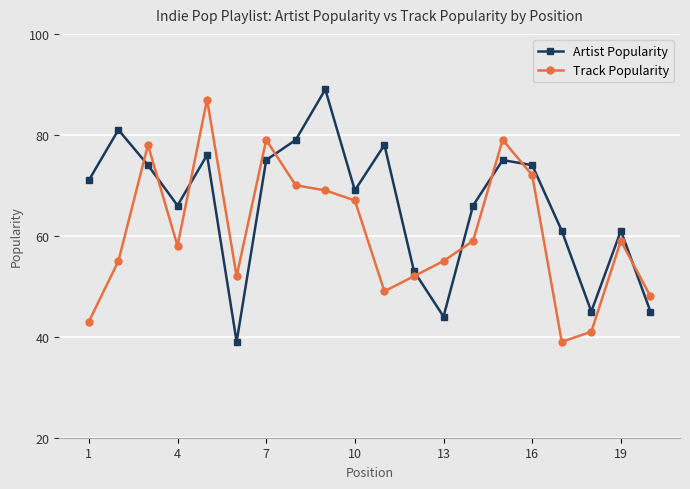

After their last crossing, which series has the higher values: Track Popularity or Artist Popularity?

Track Popularity